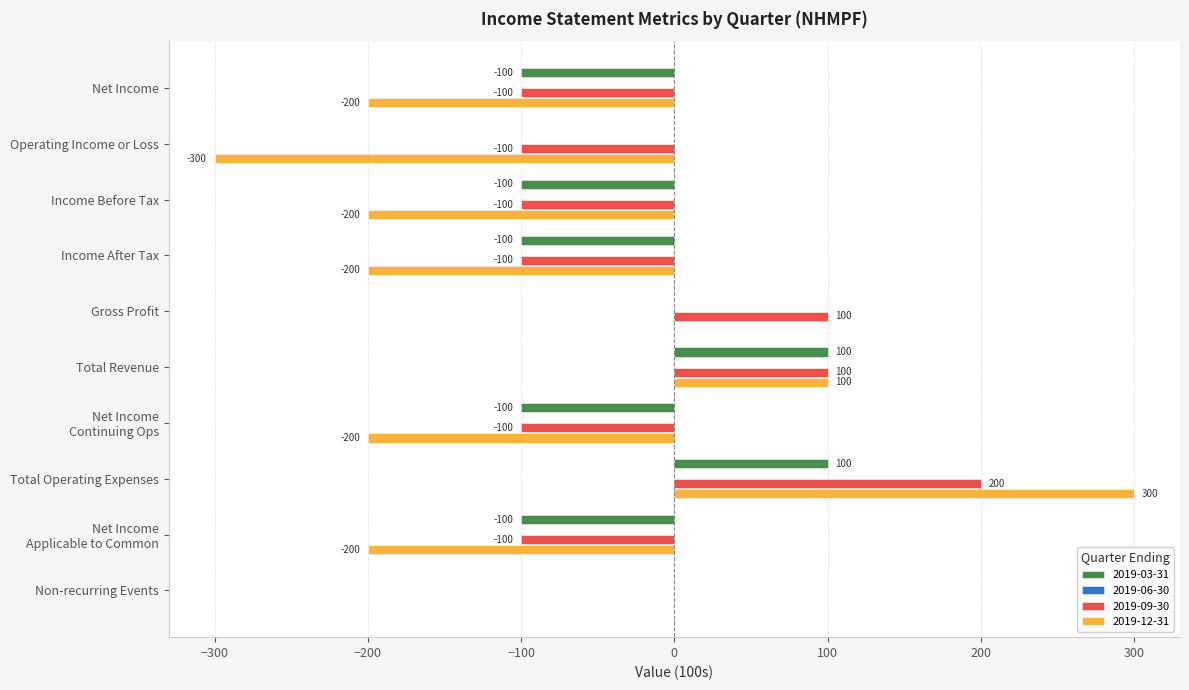

At which category does the chart reach its peak across all series?

Total Operating Expenses